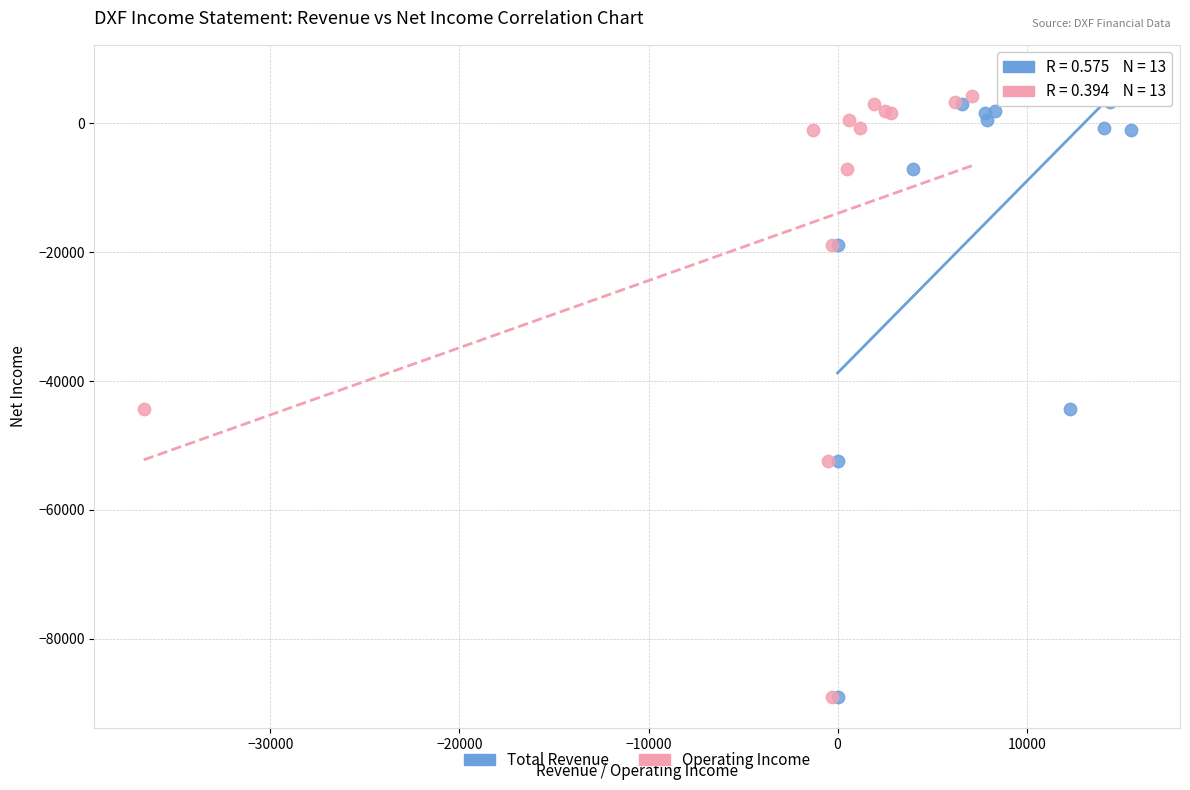

What are all the series names shown in the legend?

Total Revenue, Operating Income